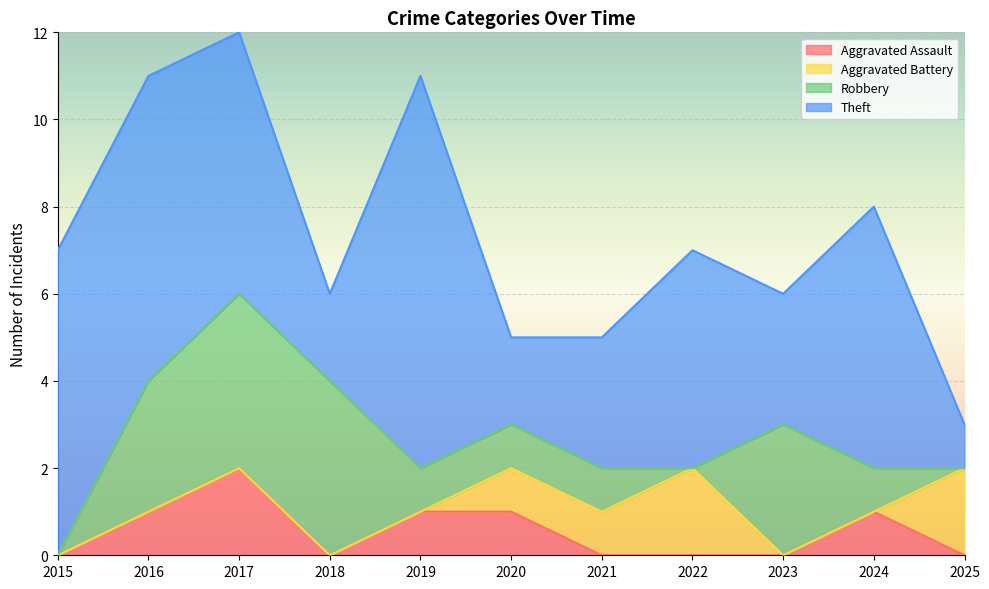

After their last crossing, which series has the higher values: Robbery or Aggravated Battery?

Aggravated Battery